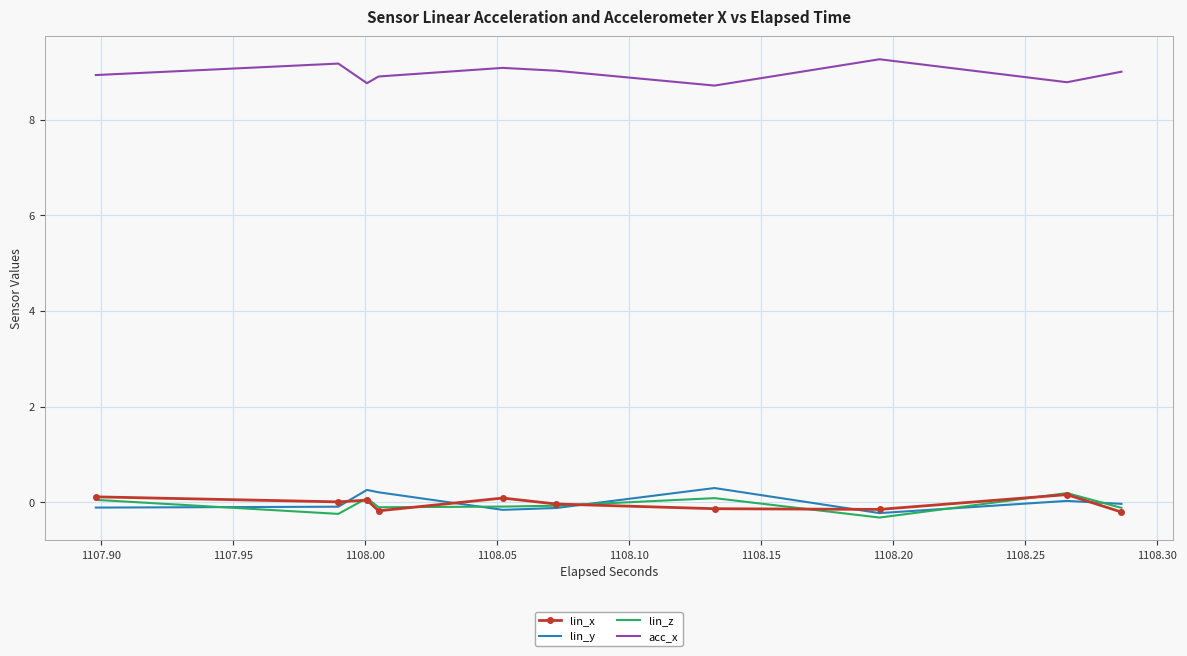

What is the maximum value shown in the chart?

9.3